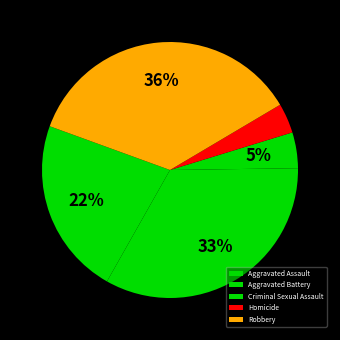

Does Robbery represent more than half of the total?

No